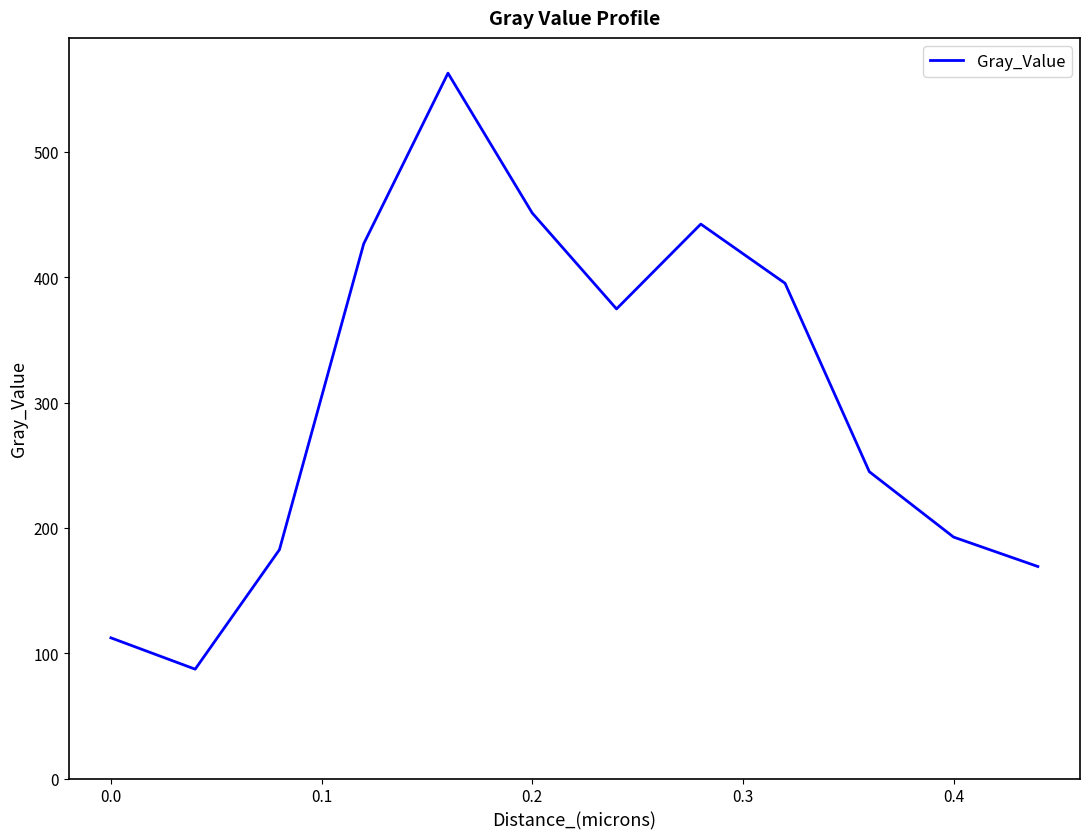

What is the maximum value shown in the chart?

562.8